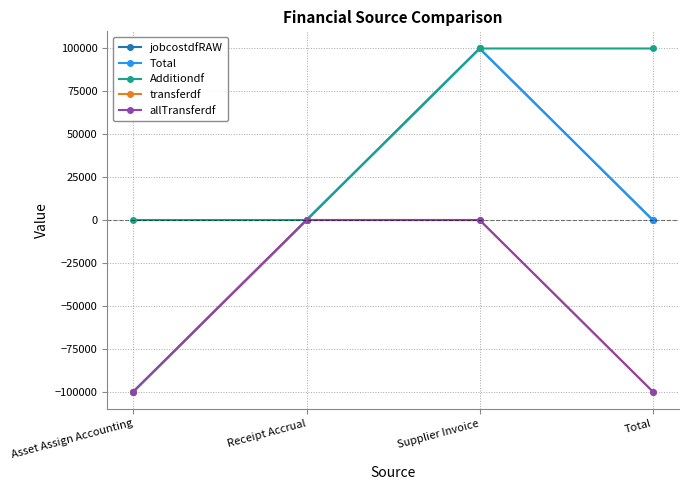

True or false: jobcostdfRAW has a value of -73380.7 at Total.

False